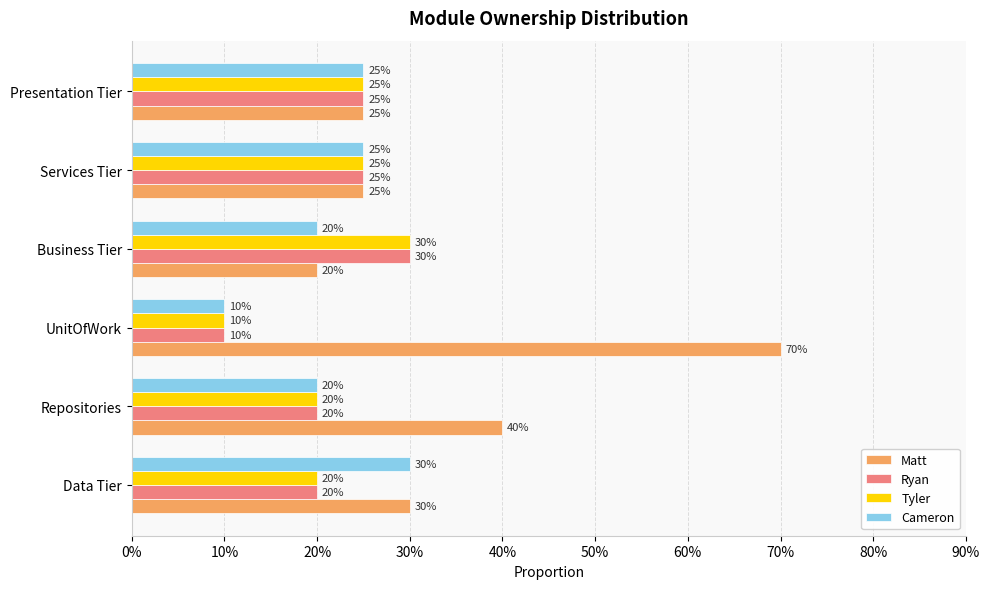

What is the difference between the second highest and minimum values in the Tyler series?

0.1